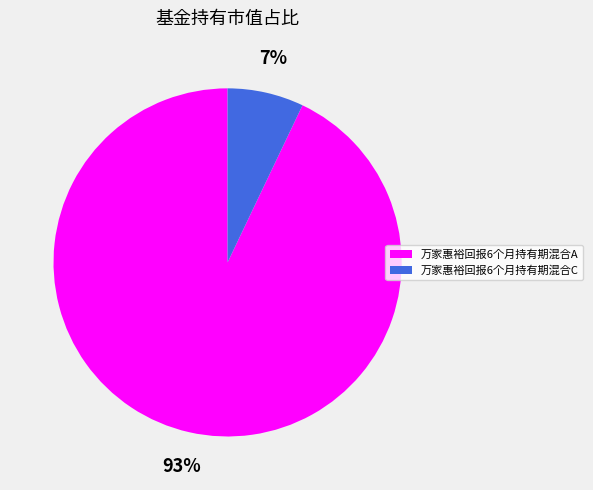

To the nearest percent, what is the difference between the largest and smallest slice percentages?

86%